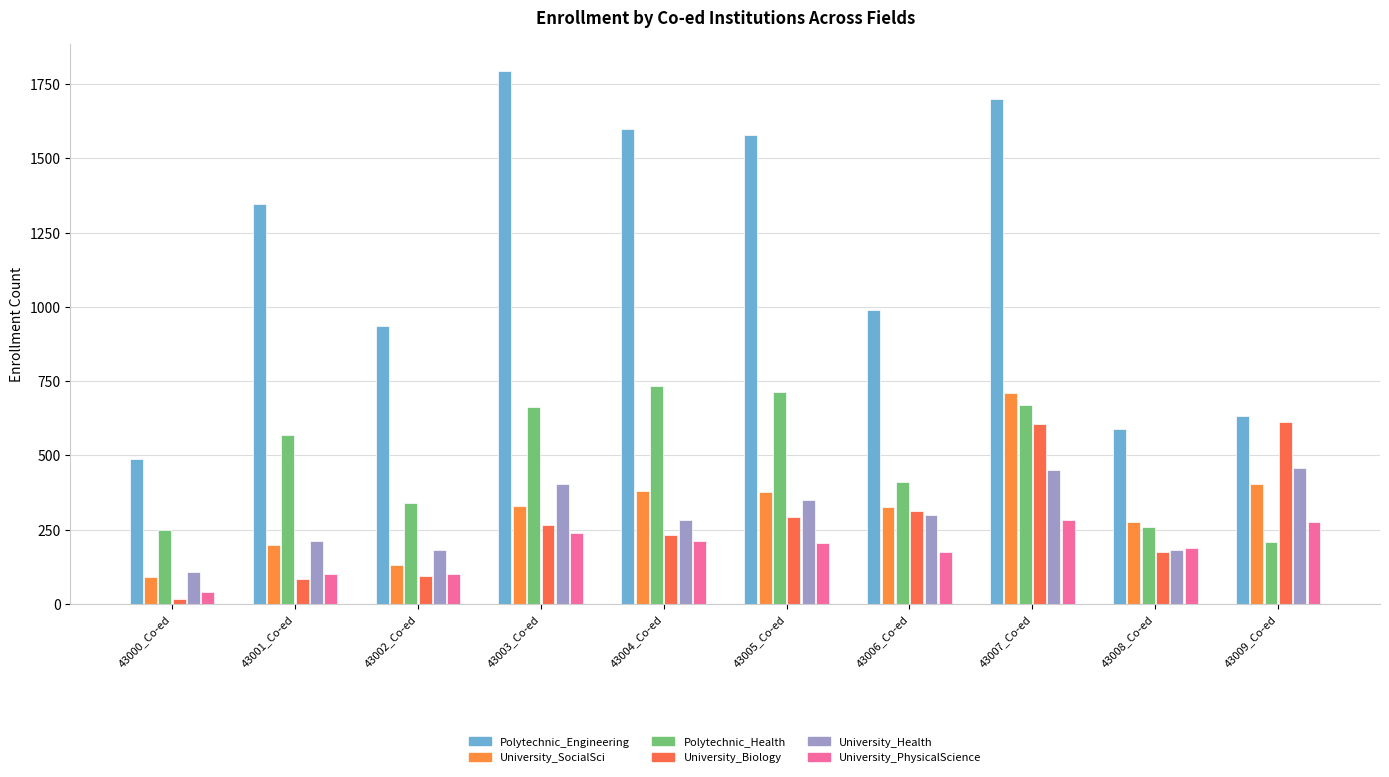

How many data points in University_PhysicalScience are less than 204?

5